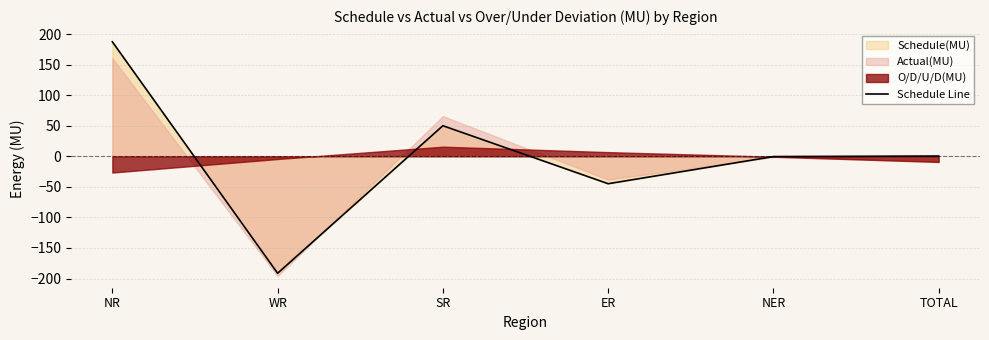

Read the value at ER.

-44.9